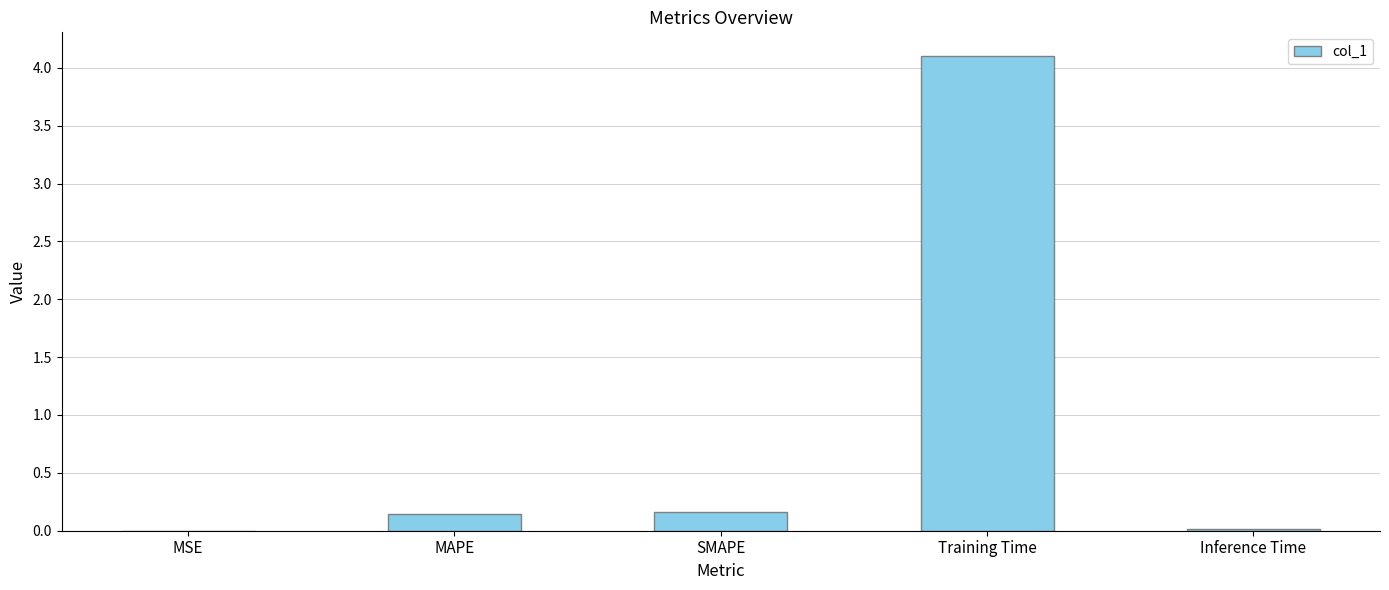

What is the sum of all values?

4.4